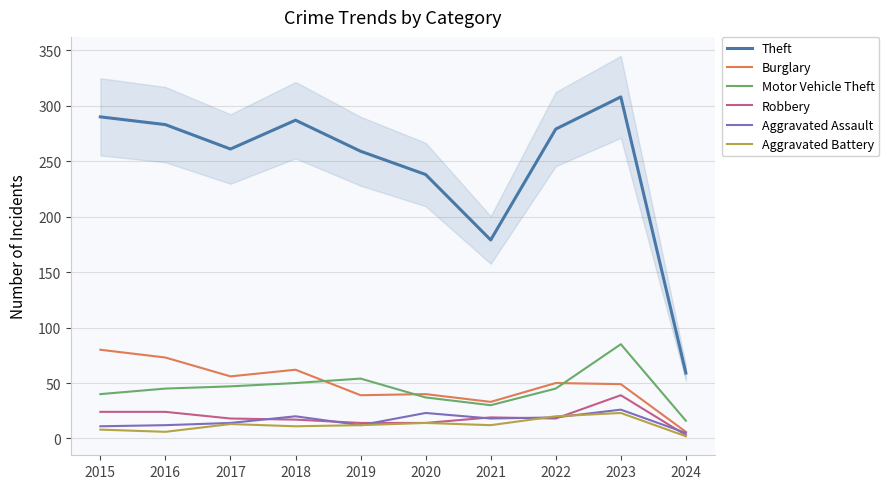

What is the sum of all Aggravated Battery values?

121